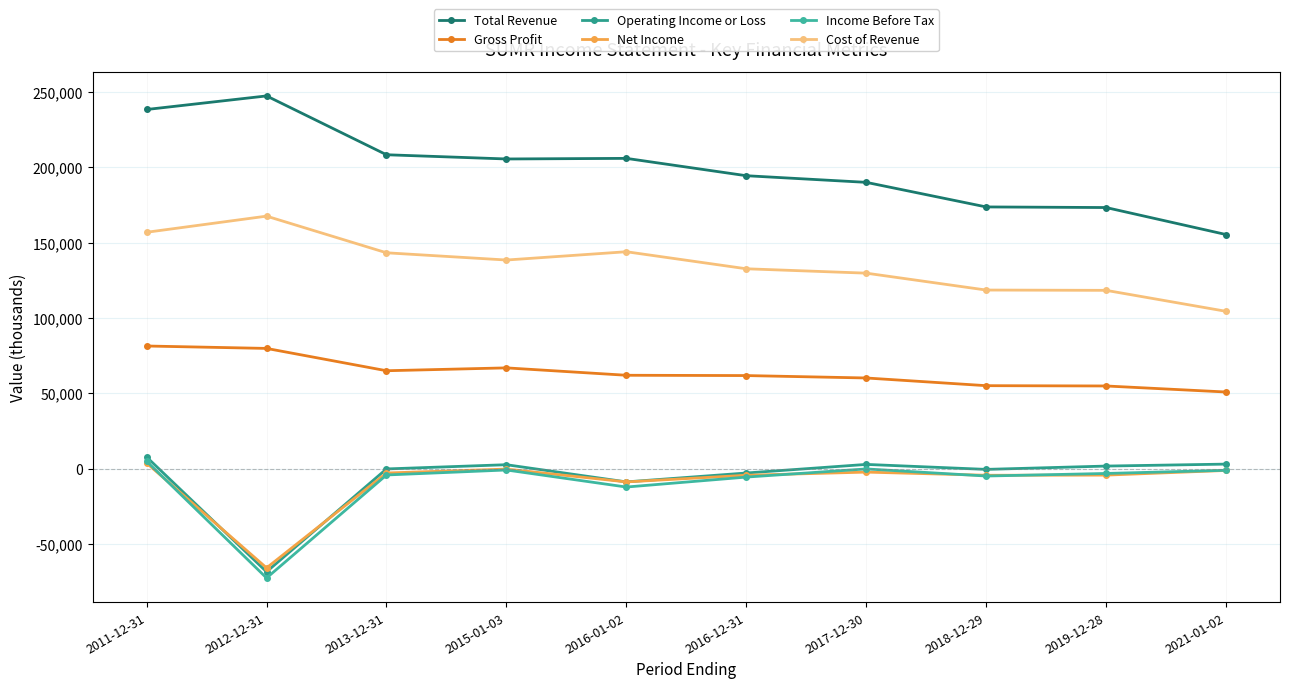

What is the highest value of the Cost of Revenue series?

167500